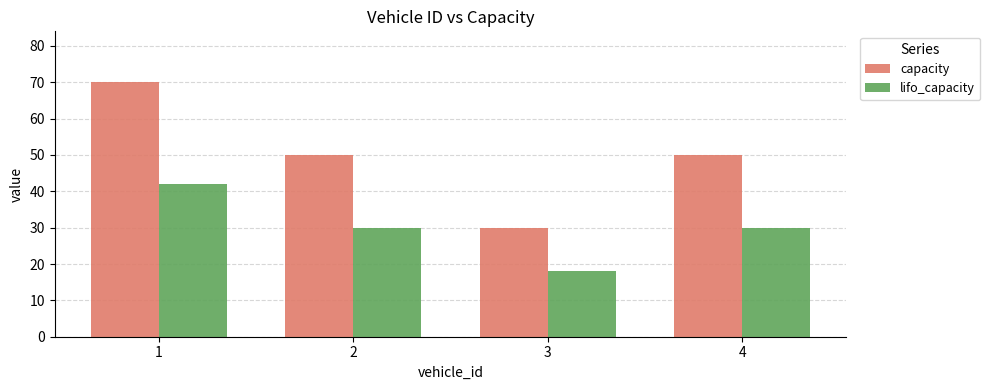

Rank the series at 2 from lowest to highest value.

lifo_capacity, capacity